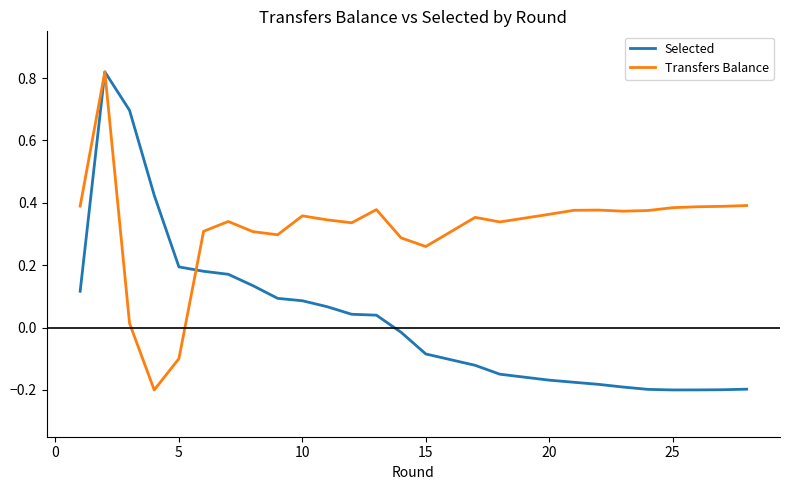

Which series has the largest total across all categories?

Transfers Balance